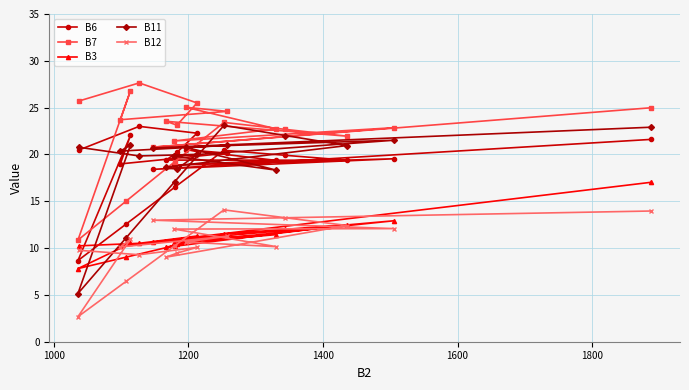

What is the sum of all B3 values?

221.1